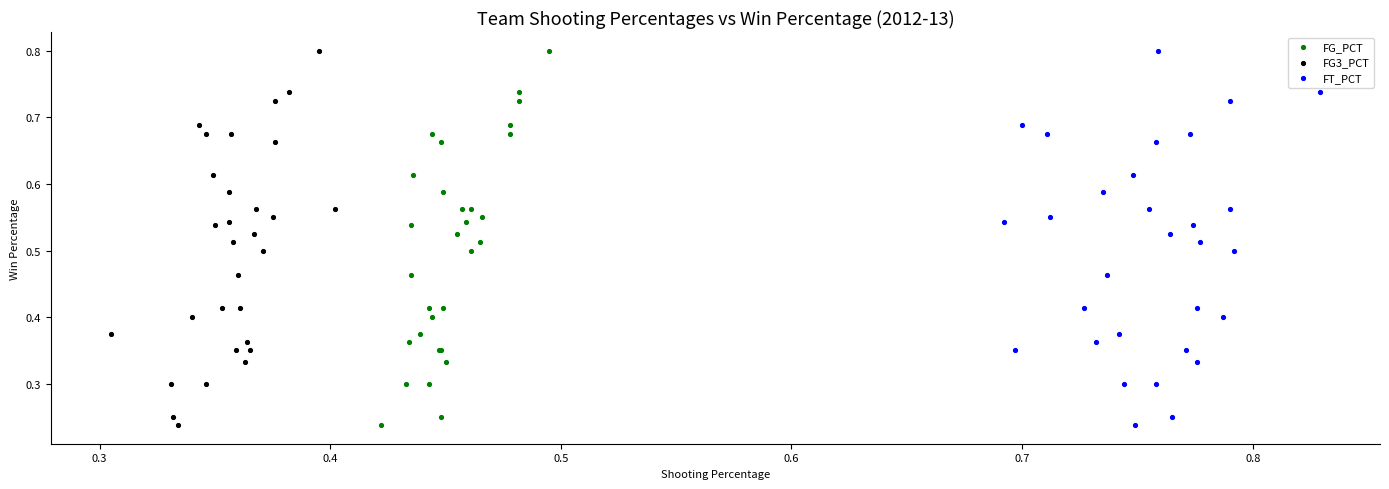

What are all the series names shown in the legend?

FG_PCT, FG3_PCT, FT_PCT